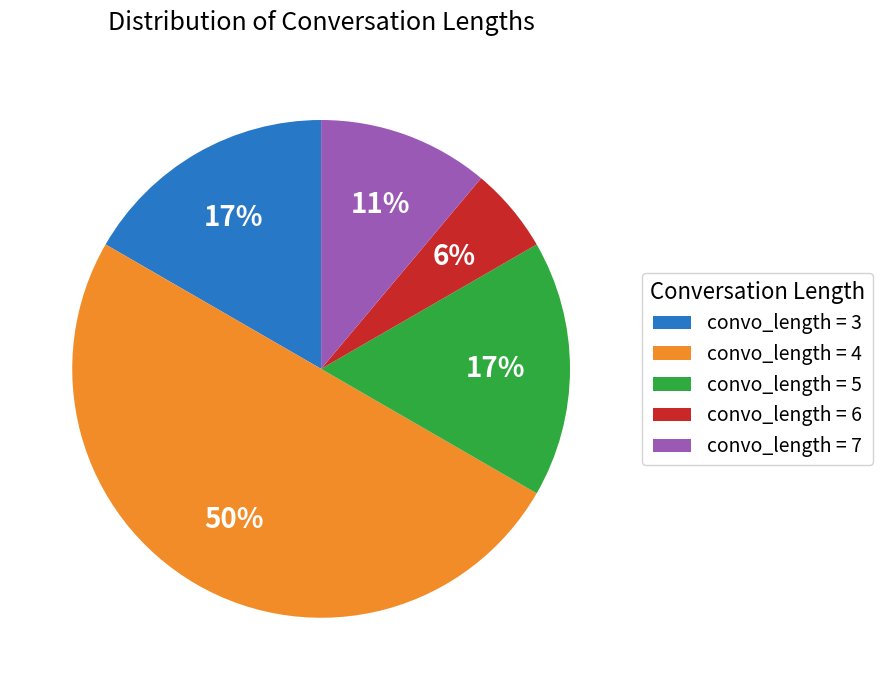

Is the sum of convo_length = 3 and convo_length = 5 greater than half?

No